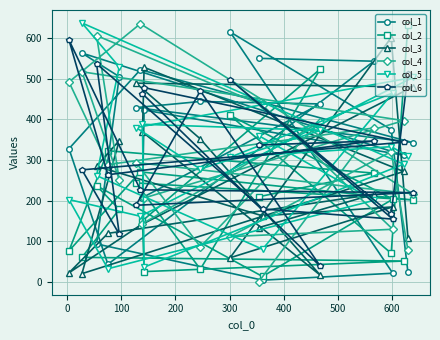

What is the greatest value displayed?

637